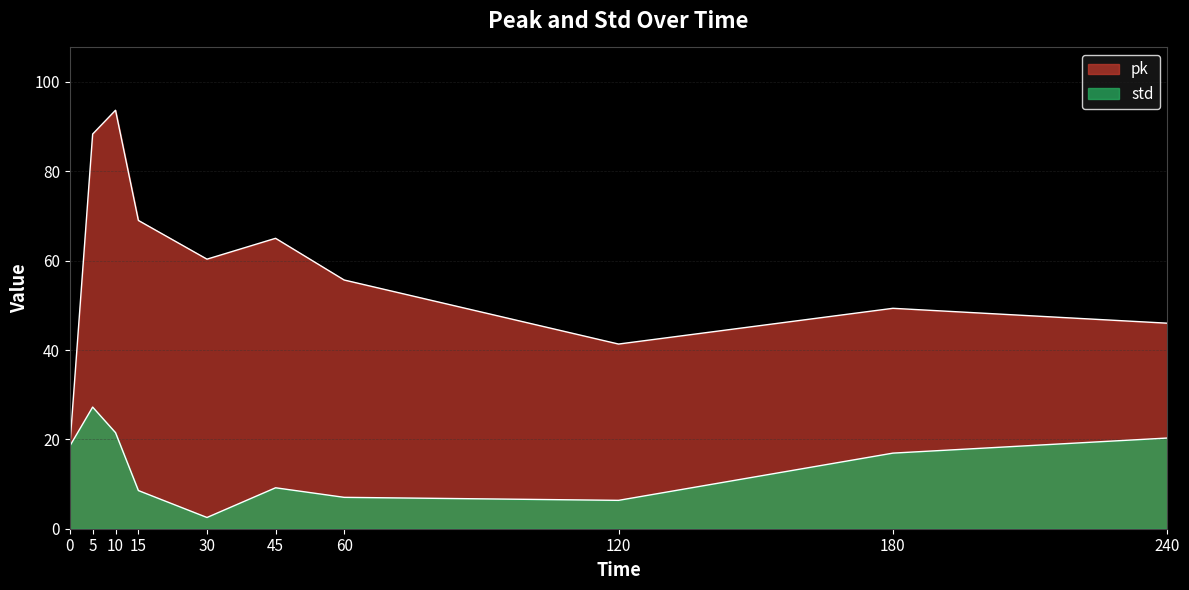

What is the difference between the maximum and second lowest values in the pk series?

52.3